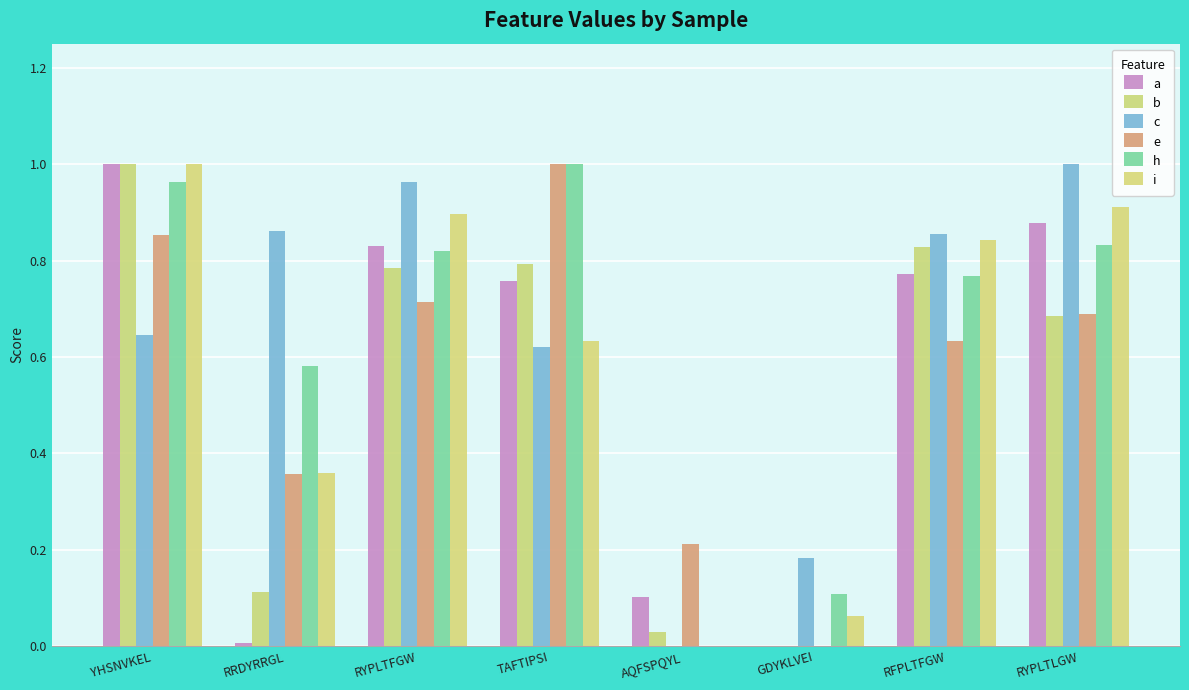

How many groups of bars are there?

8